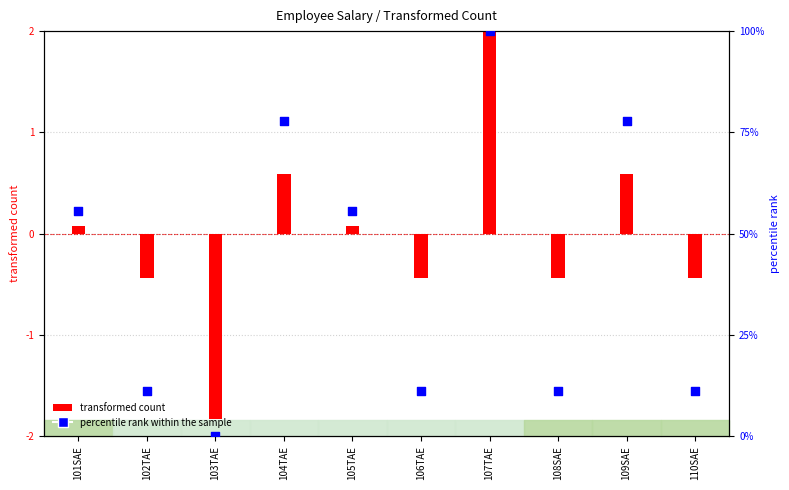

What is the ratio of the value at 108SAE to the value at 106TAE?

1.0